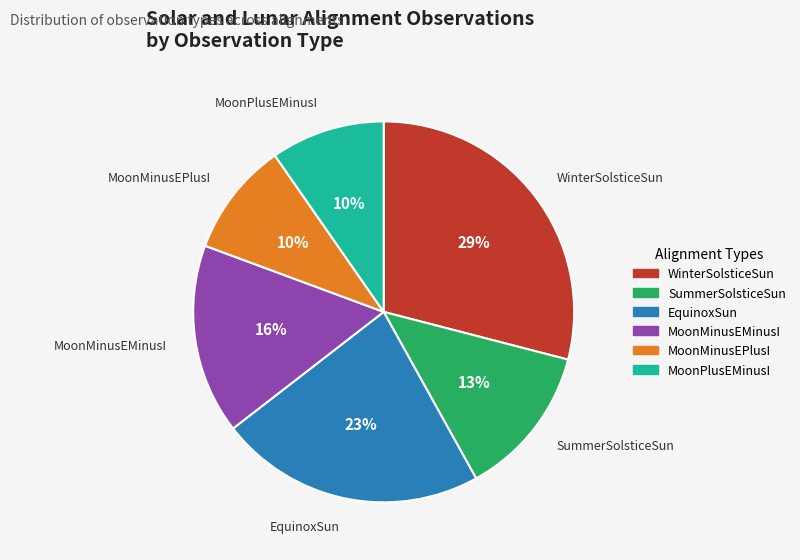

Do MoonPlusEMinusI and MoonMinusEPlusI together represent more than half of the pie?

No